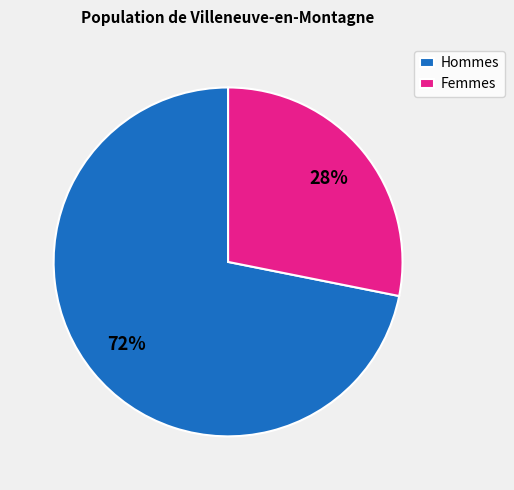

To the nearest percent, what is the difference between the largest and smallest slice percentages?

44%